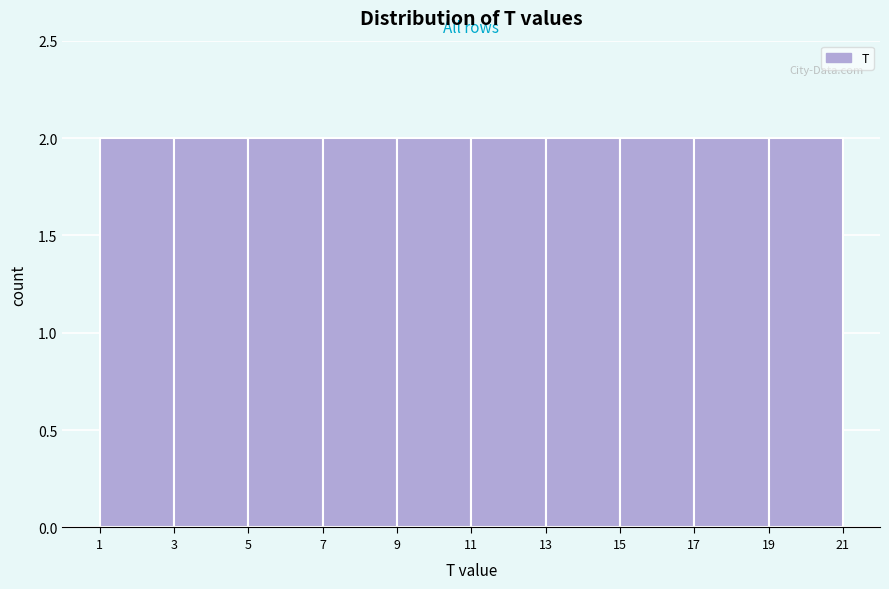

Reading left to right, transcribe this chart: for each bar, give the range it covers on the x-axis and its height. The values are not printed on the chart, so give them approximately, as read against the axis.

1 to 3: 2
3 to 5: 2
5 to 7: 2
7 to 9: 2
9 to 11: 2
11 to 13: 2
13 to 15: 2
15 to 17: 2
17 to 19: 2
19 to 21: 2